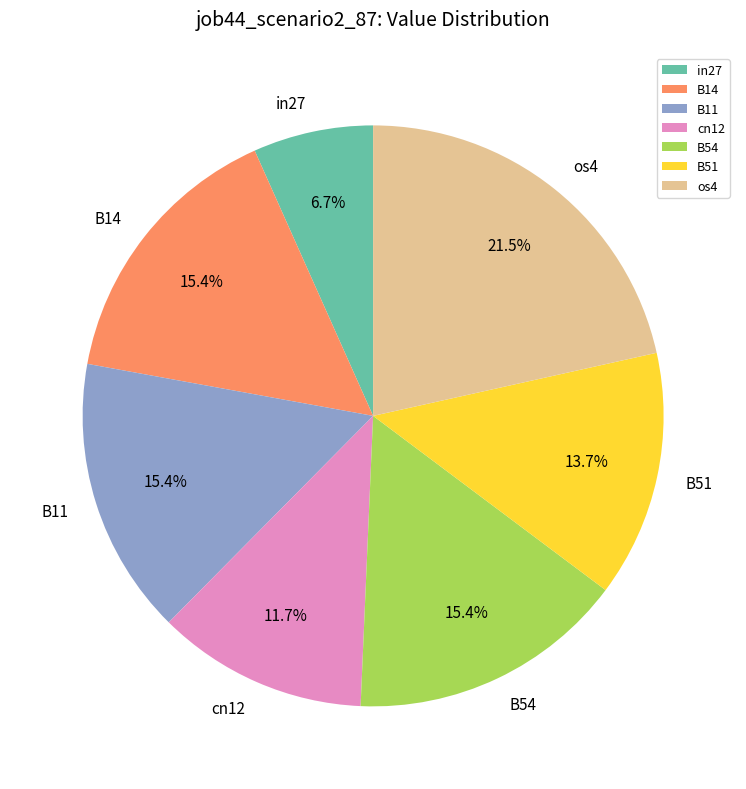

Which has a higher value, os4 or B14?

os4